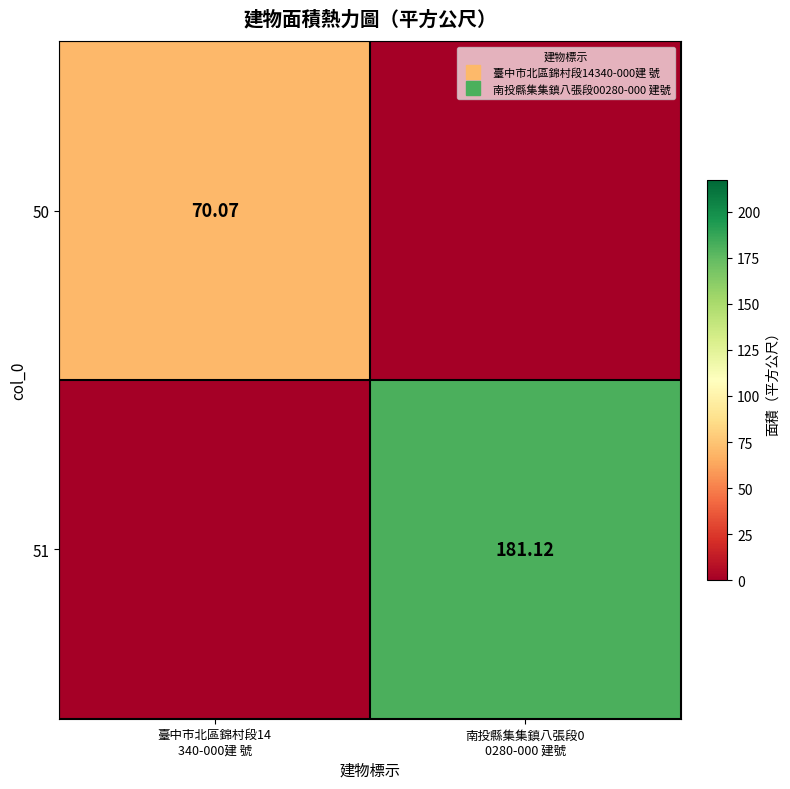

How many categories are shown in the chart?

2